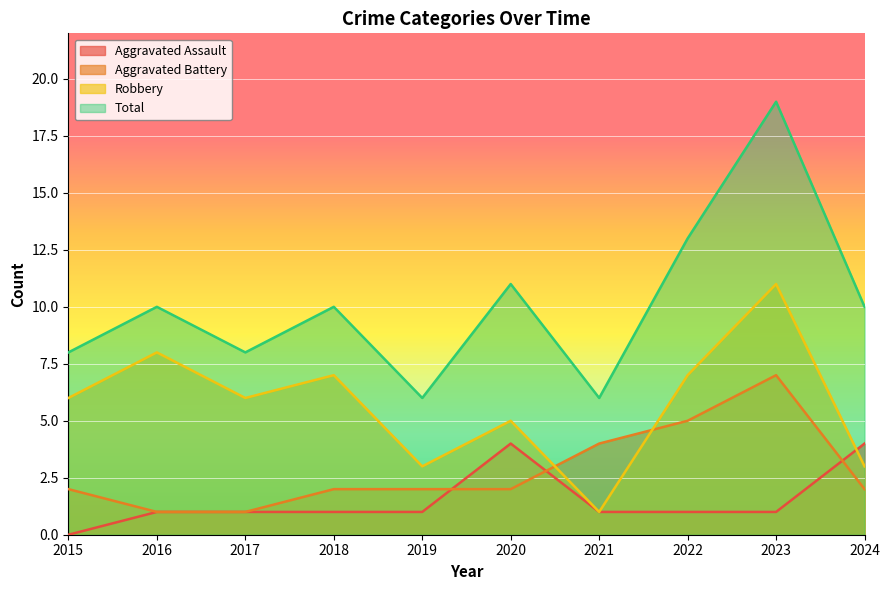

At which category does the chart reach its minimum across all series?

2015